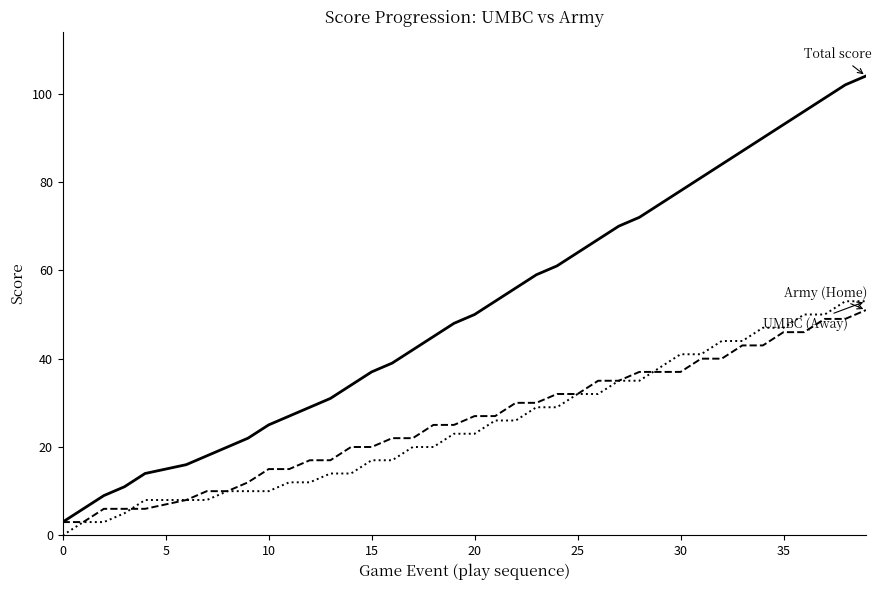

What is the greatest value displayed?

104